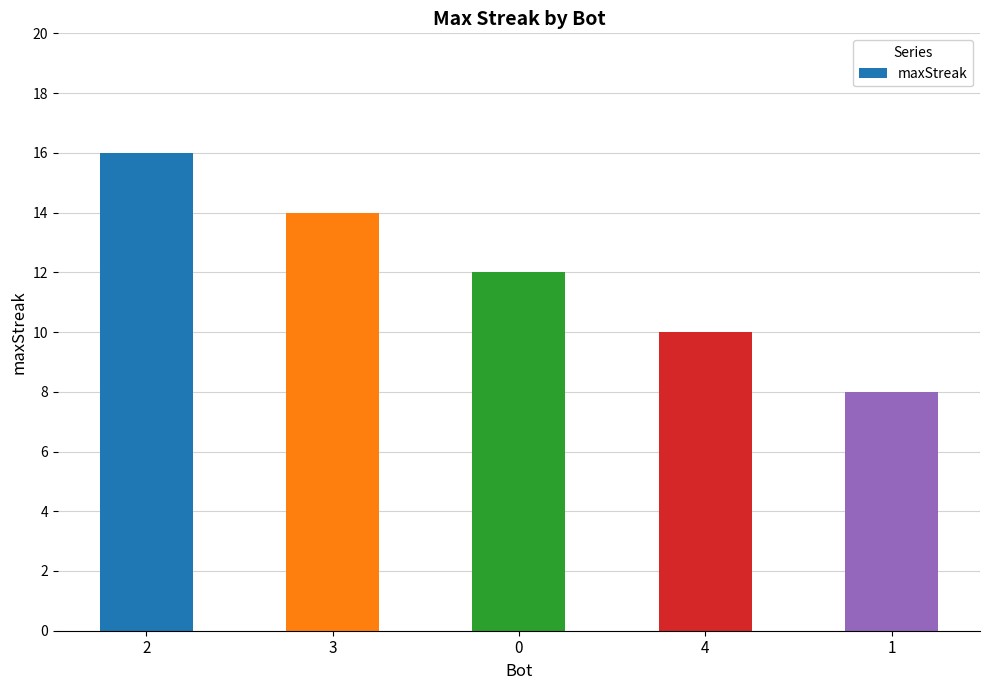

List the labels in order of value, smallest first.

1, 4, 0, 3, 2